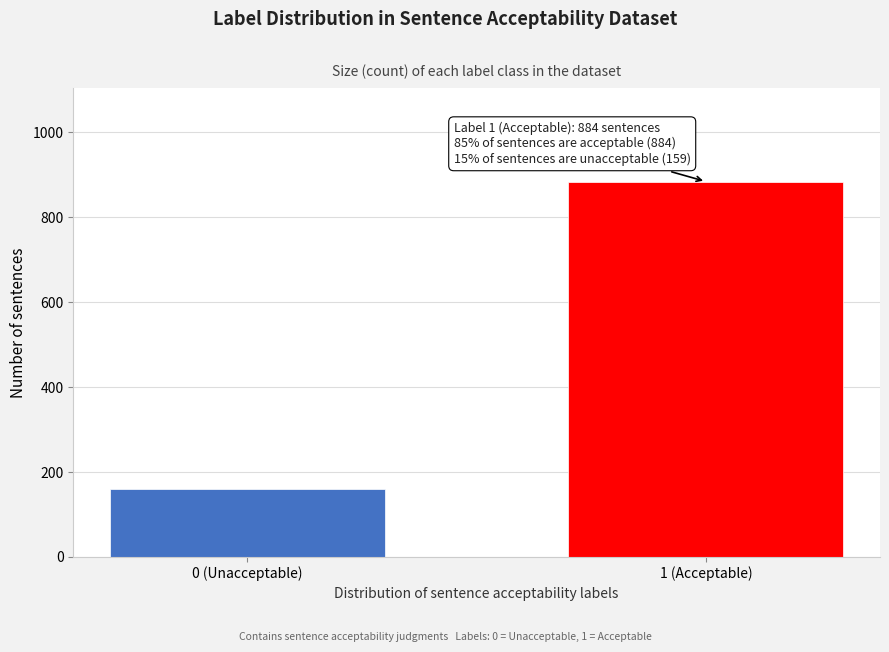

Reading right to left, list all the values displayed in this chart.

1 (Acceptable)=884	0 (Unacceptable)=159